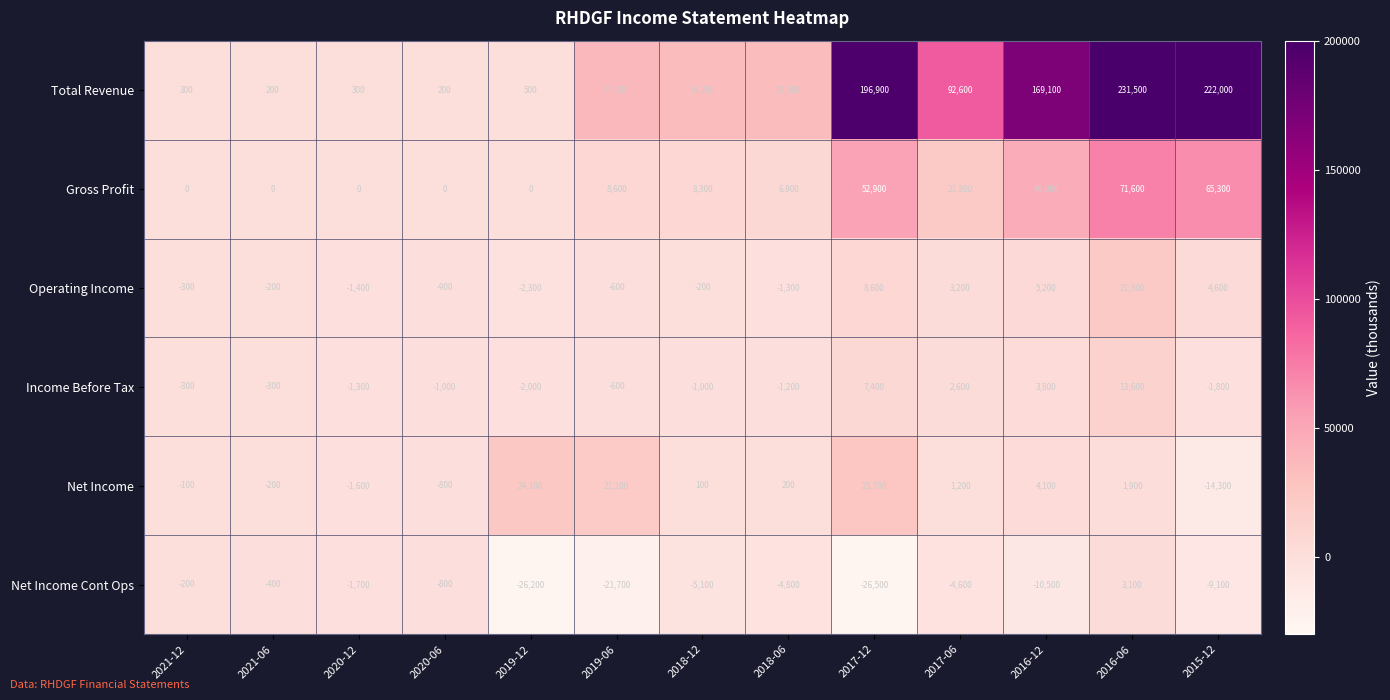

What is the total value across all series at 2020-12?

-5700